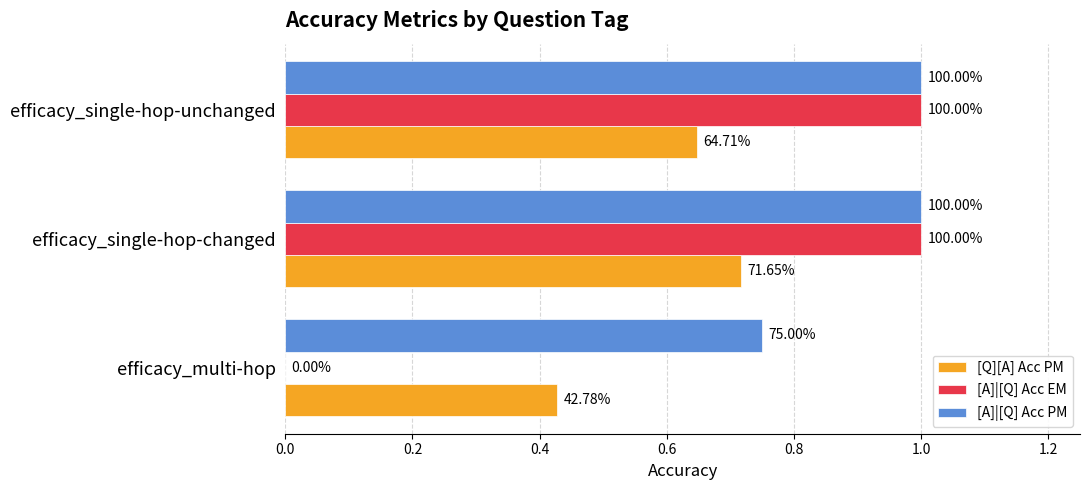

What are all the series names shown in the legend?

[Q][A] Acc PM, [A]|[Q] Acc EM, [A]|[Q] Acc PM